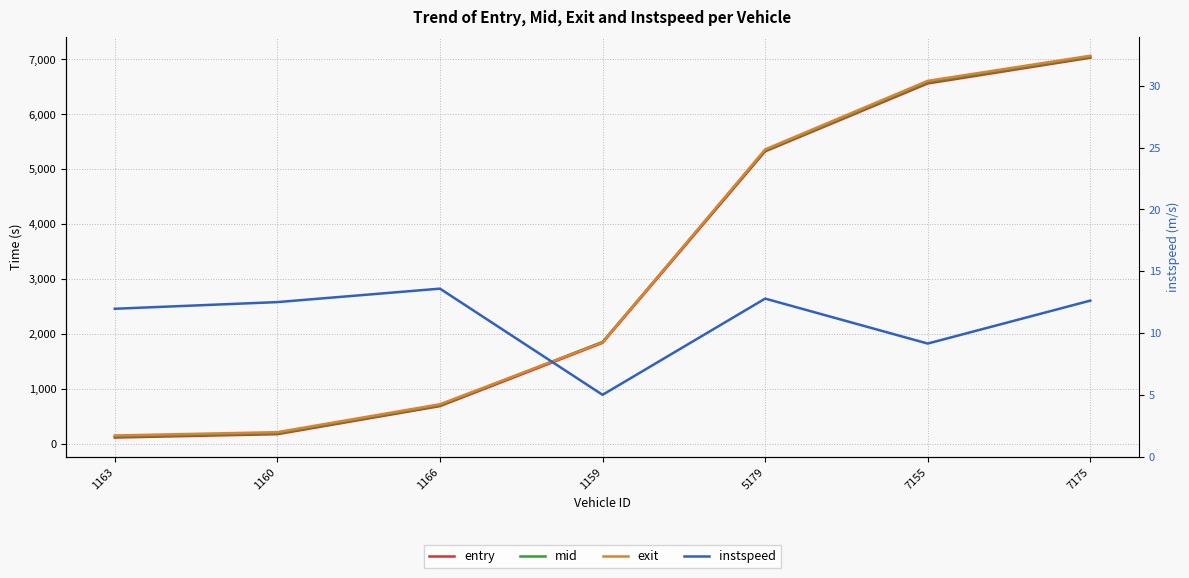

What is the difference between the instspeed values at 7175 and 1166?

1.0